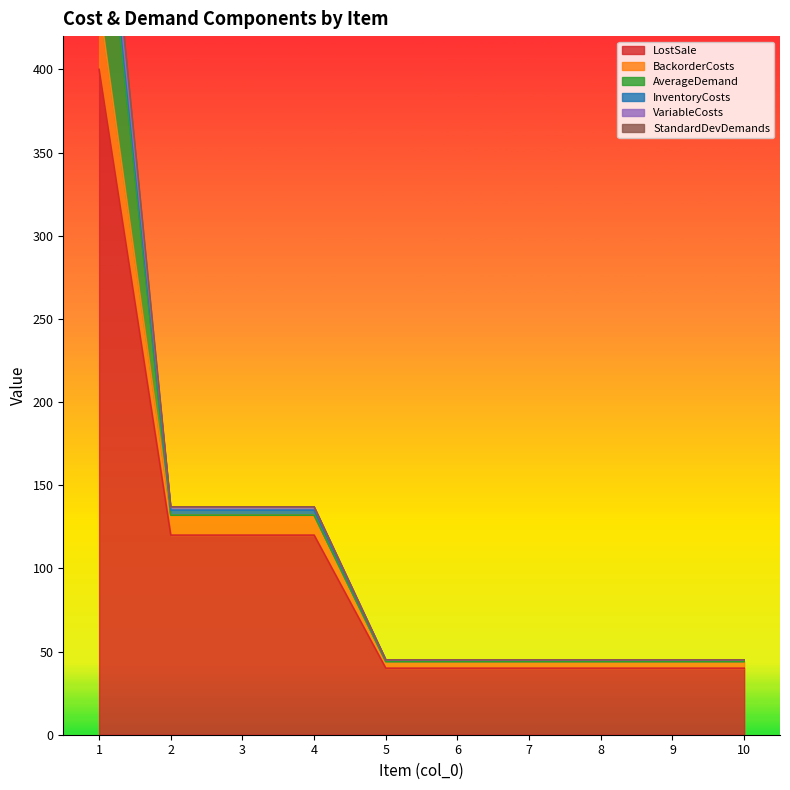

The value of LostSale at 6 is 40. True or false?

True